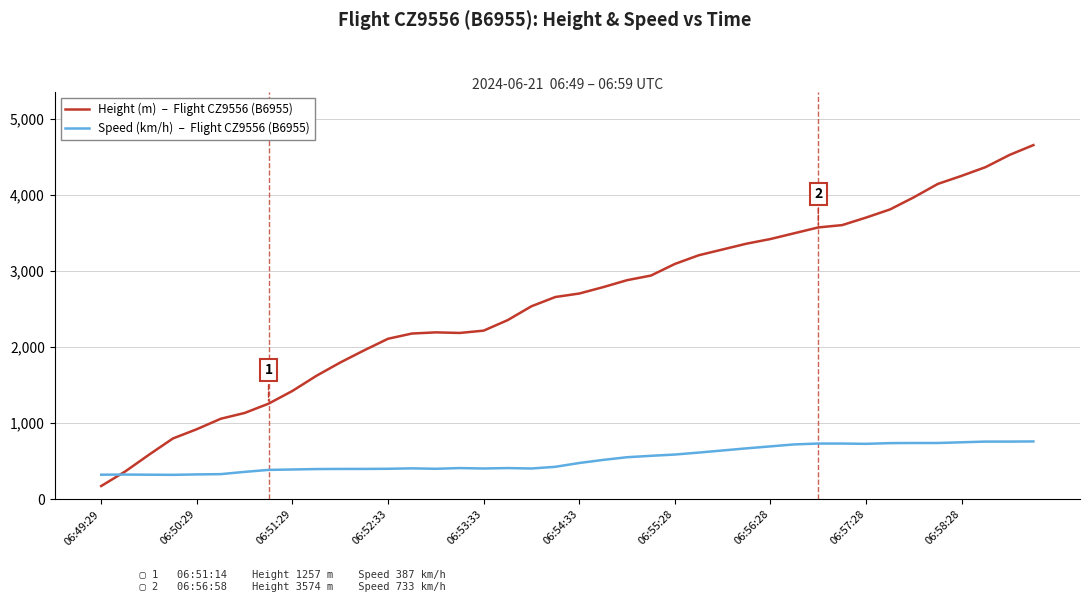

What is the smallest value displayed?

175.3